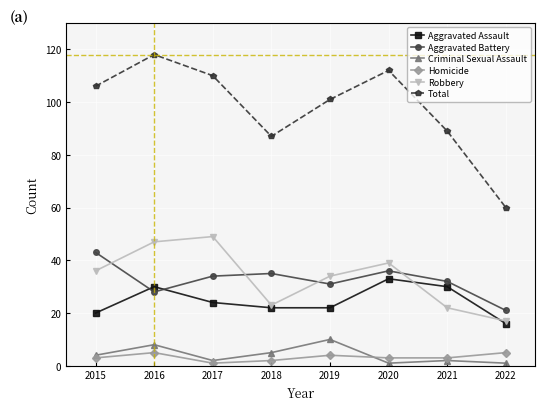

At which category does Aggravated Battery reach its first local valley?

2016